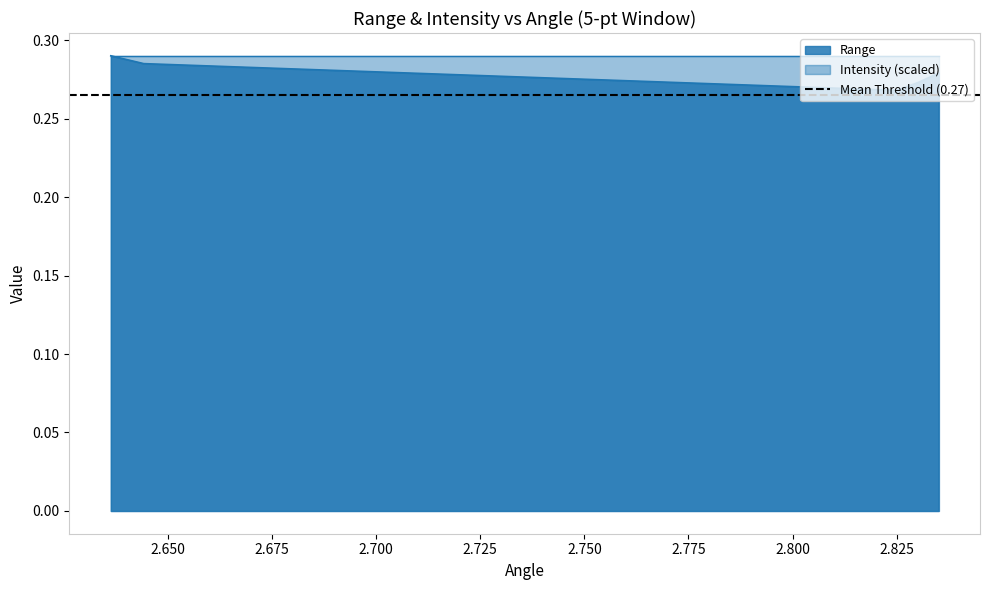

What is the label of the 1st point from the left?

2.636265277862549